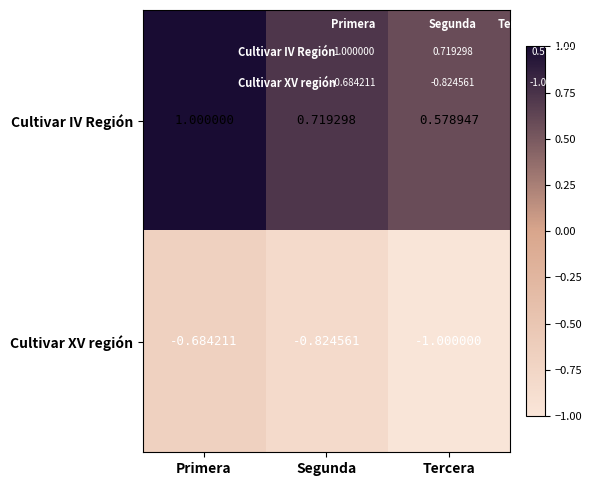

At which category is the sum across all series the highest?

Primera